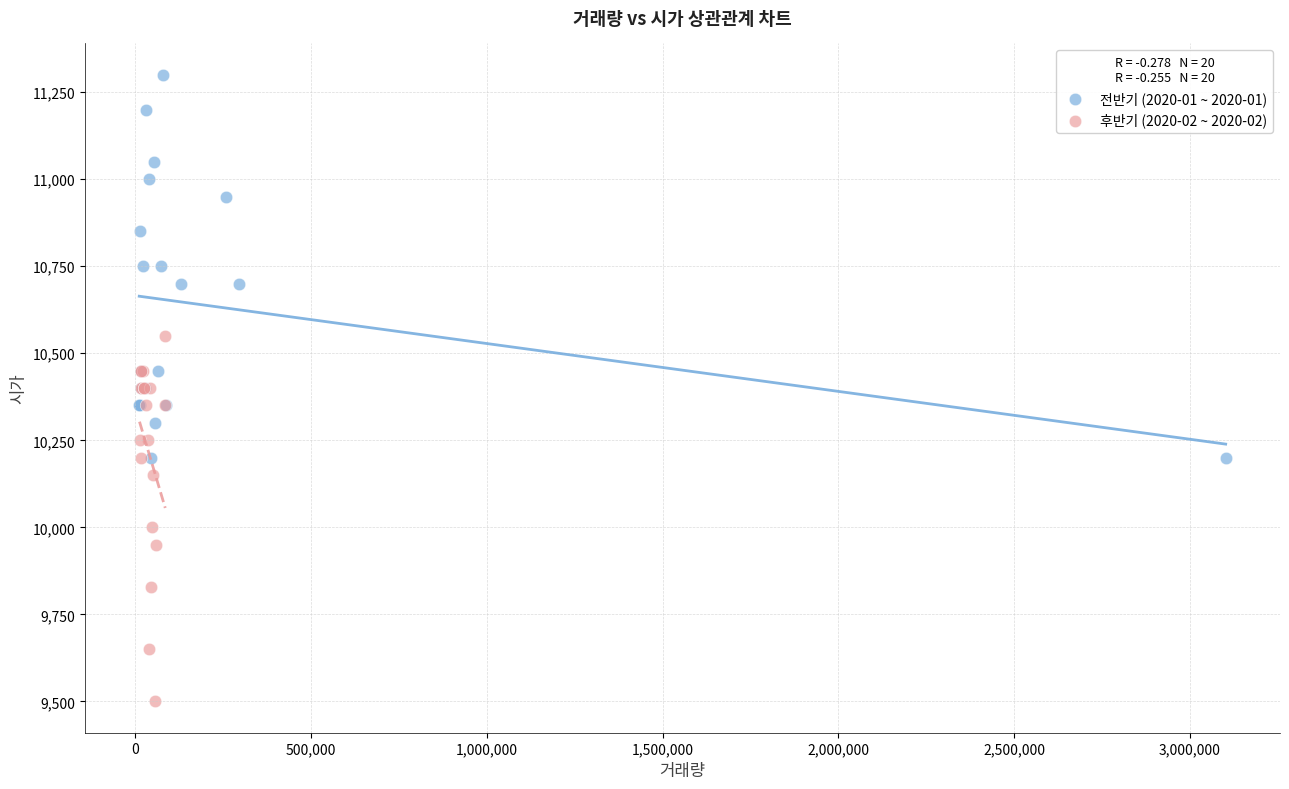

Which series contains the lowest Y value?

후반기 (2020-02 ~ 2020-02)